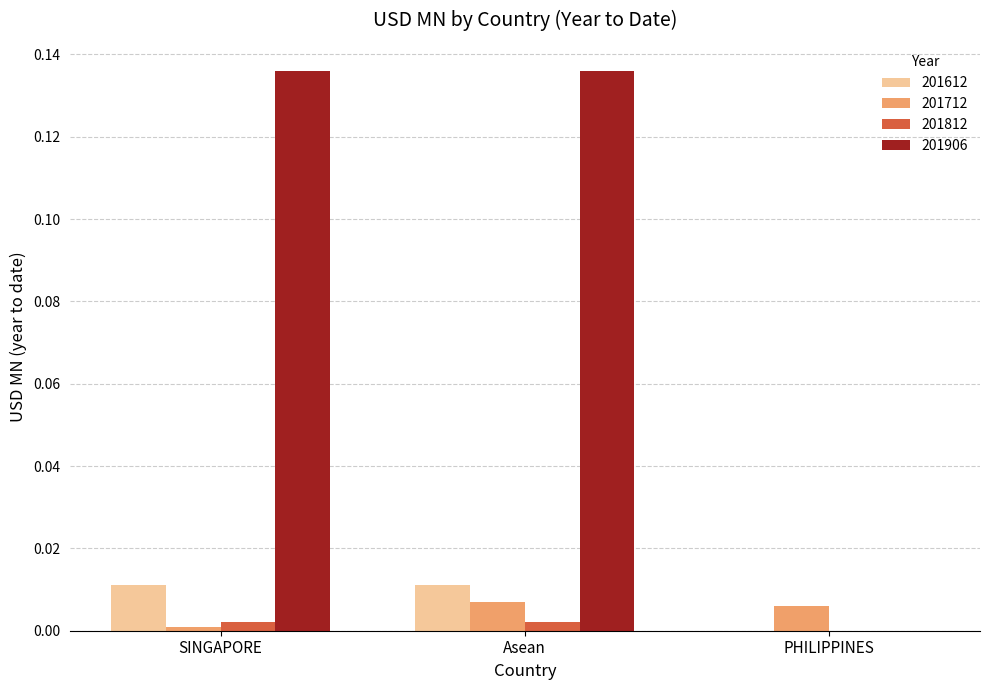

Is it true that 201612 equals 0.0 at SINGAPORE?

True